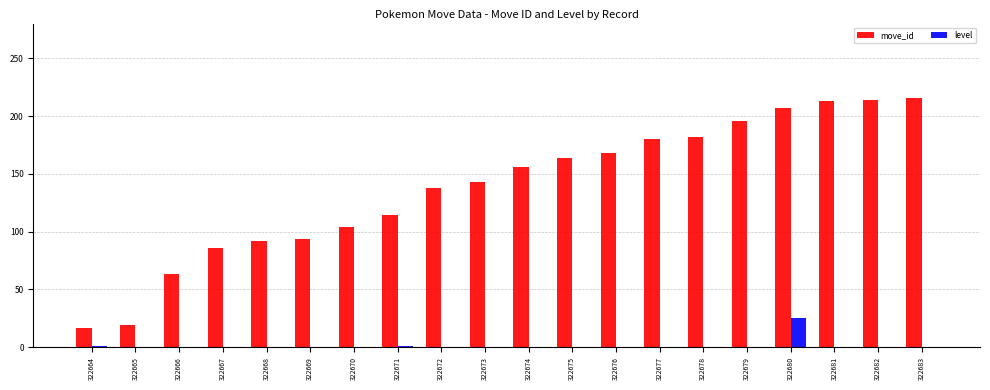

Is it true that move_id equals 128 at 322682?

False